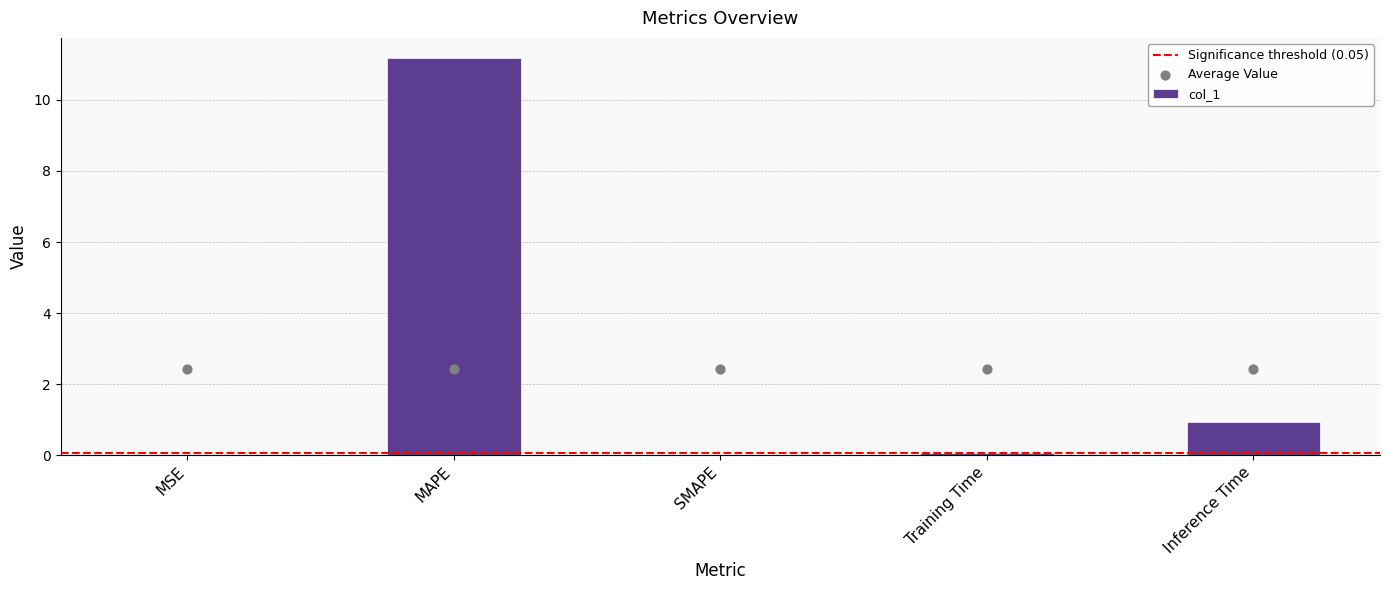

Between MSE and MAPE, which is larger?

MAPE